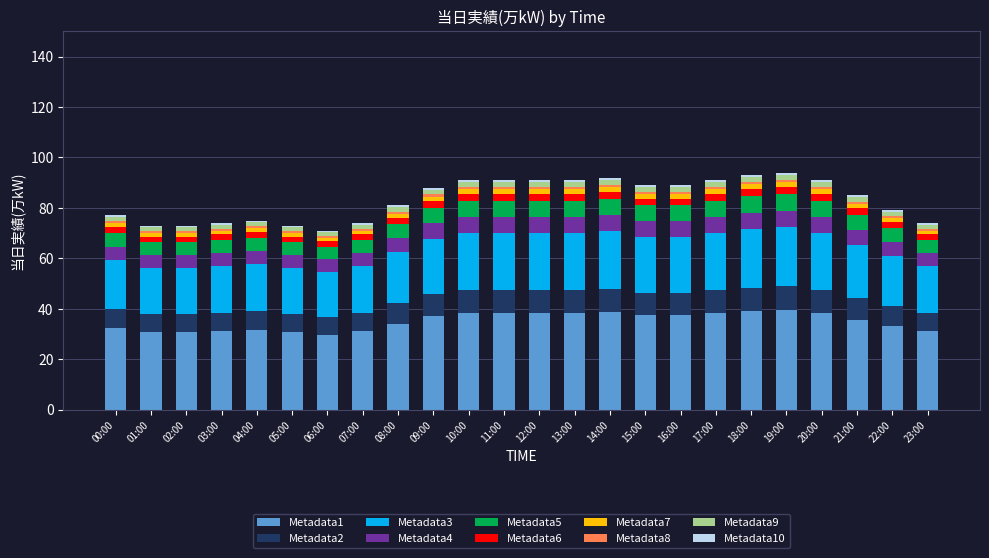

What is the maximum value for Metadata1?

39.5